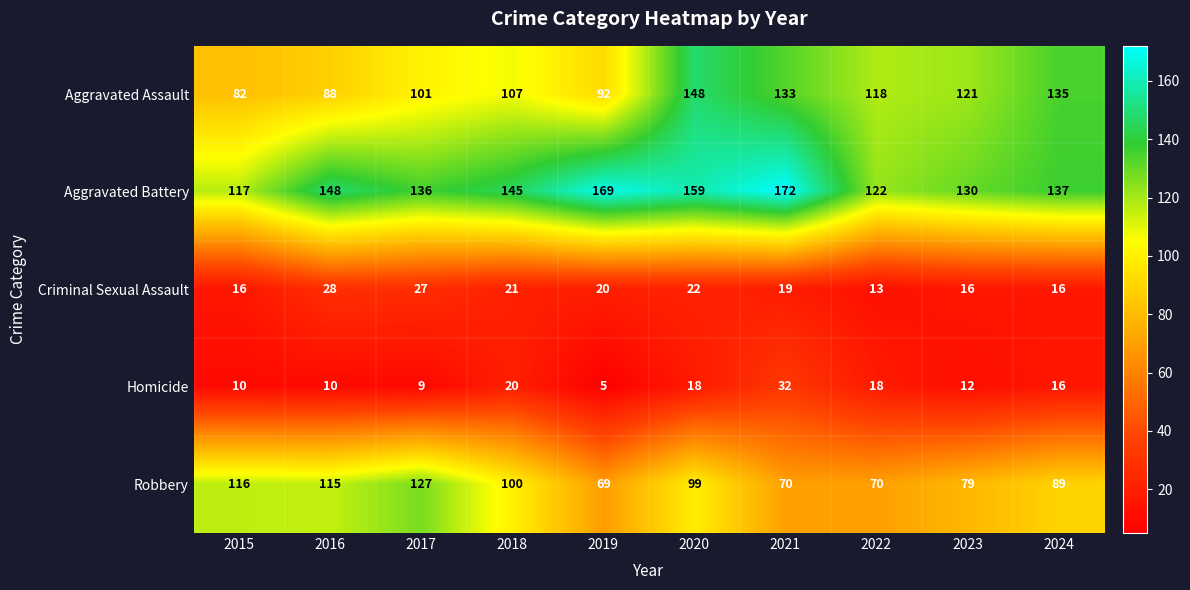

What is the sum of the Aggravated Battery values at 2016 and 2021?

320